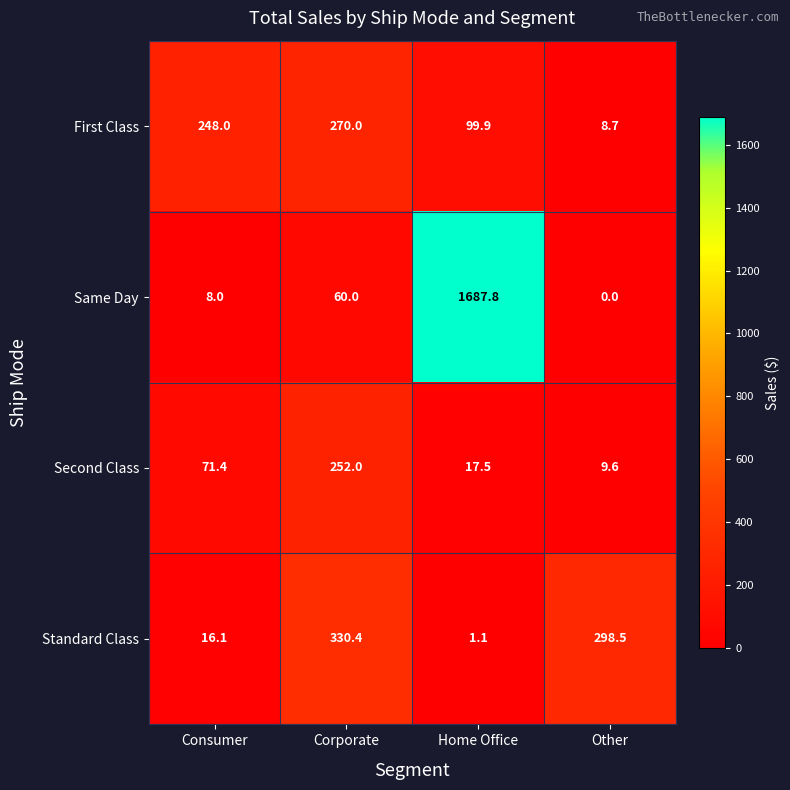

Which series has the widest spread of values?

Same Day